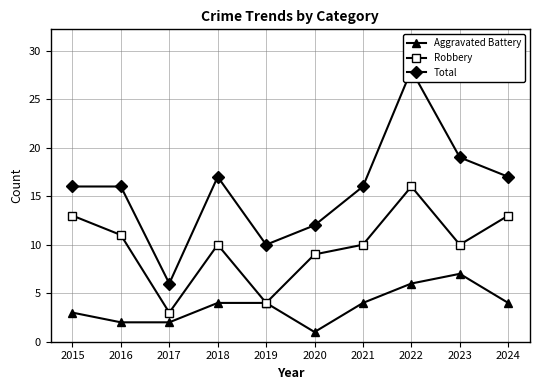

At how many categories does at least one series exceed 3?

10